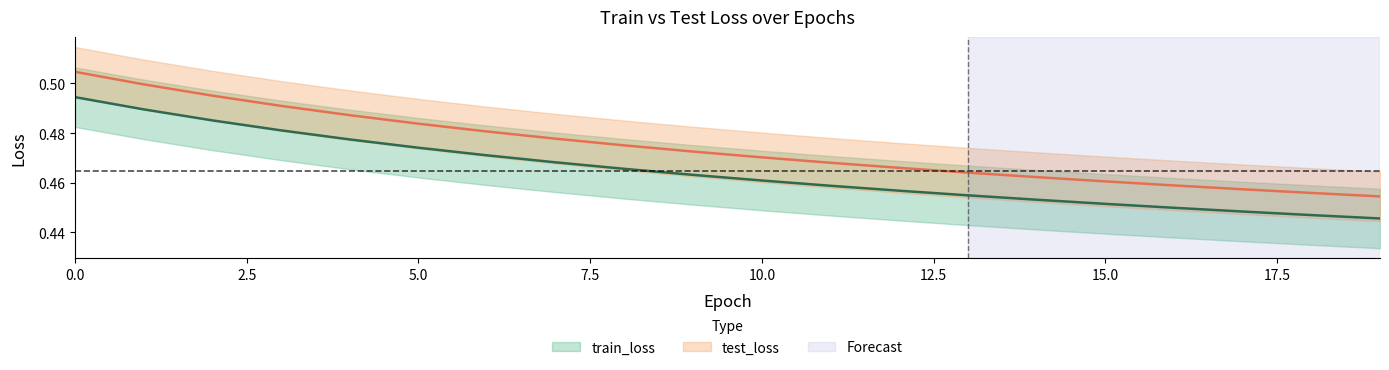

Reading left to right, extract all data points from this chart.

train_loss: 0=0.5	1=0.5	2=0.5	3=0.5	4=0.5	5=0.5	6=0.5	7=0.5	8=0.5	9=0.5	10=0.5	11=0.5	12=0.5	13=0.5	14=0.5	15=0.5	16=0.4	17=0.4	18=0.4	19=0.4
test_loss: 0=0.5	1=0.5	2=0.5	3=0.5	4=0.5	5=0.5	6=0.5	7=0.5	8=0.5	9=0.5	10=0.5	11=0.5	12=0.5	13=0.5	14=0.5	15=0.5	16=0.5	17=0.5	18=0.5	19=0.5